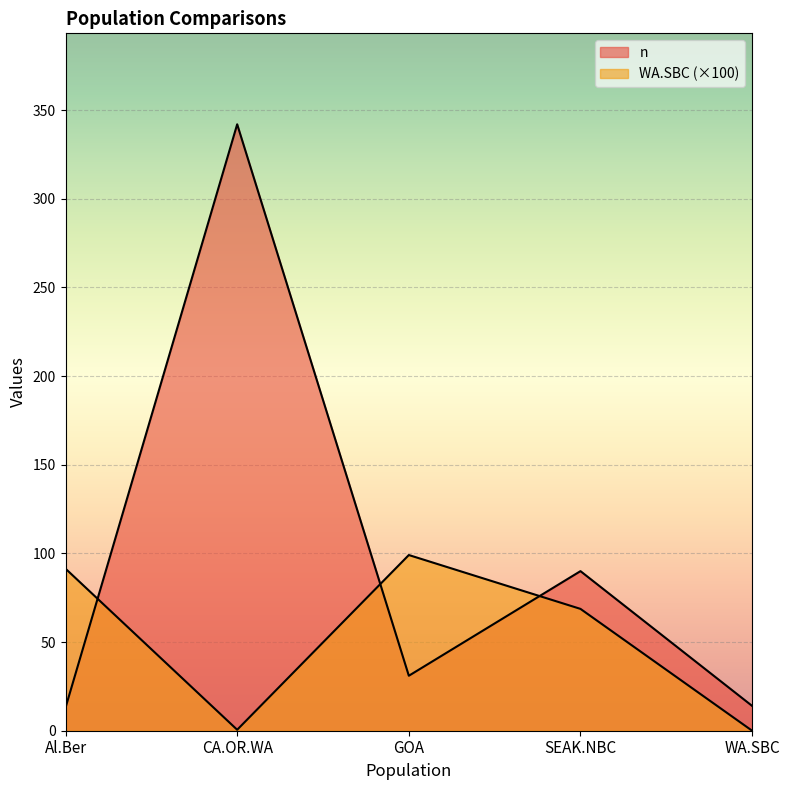

Is it true that WA.SBC equals 99.1 at GOA?

True